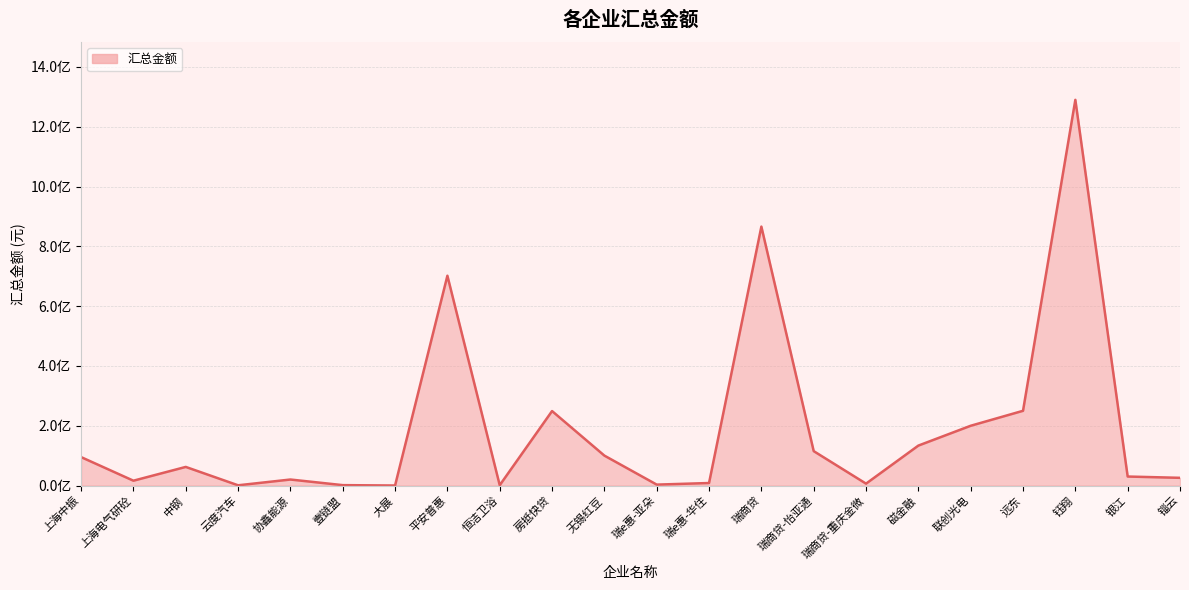

Reading right to left, list all the values displayed in this chart.

25685000.0	29999999.6	1289938342.8	249864789.9	199812209.8	133505017.0	6207437.9	114972626.0	865942119.2	8300000.0	3000000.0	100000000.0	249000000.0	978159.8	701638073.6	0.0	1224281.5	20000000.0	718815.0	62161067.1	16075571.4	95000000.0